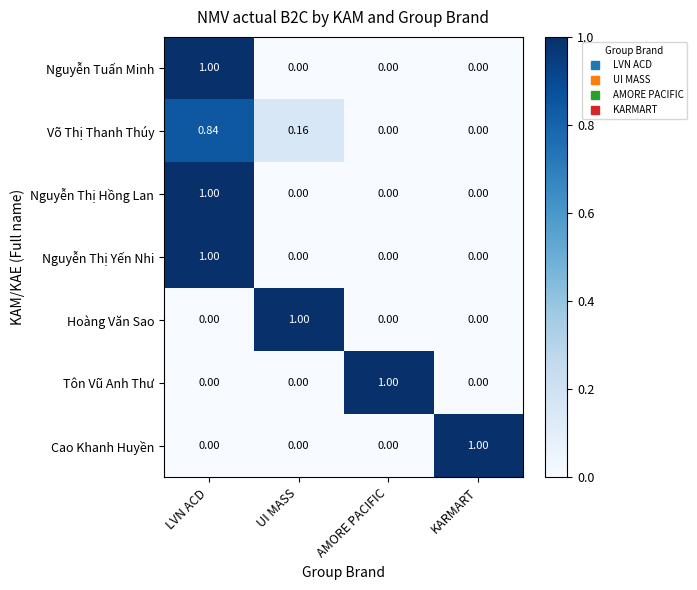

How many data points in Cao Khanh Huyền are above 0?

1